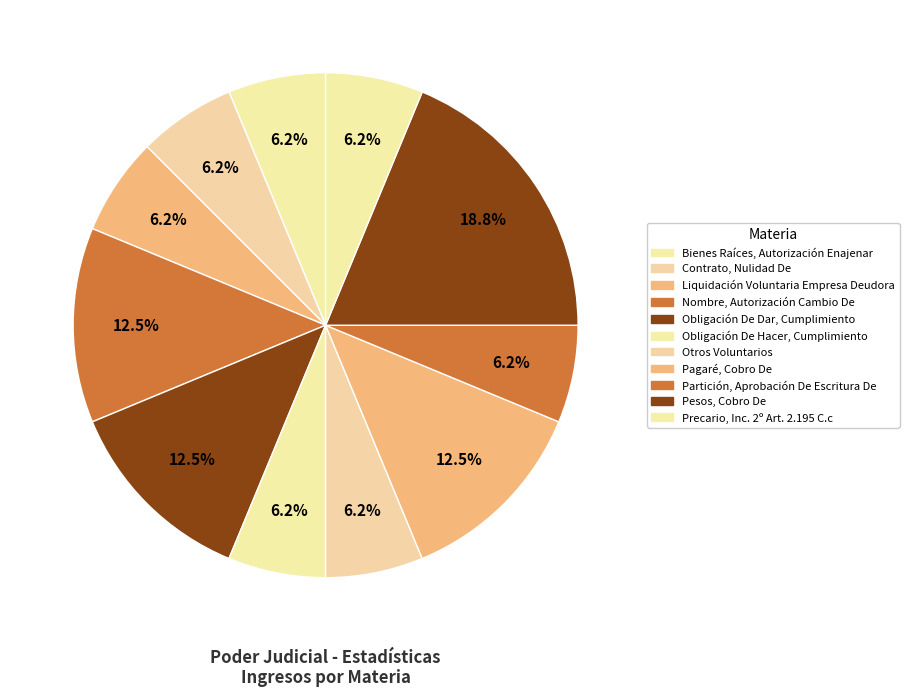

Is there a majority slice in this chart?

No